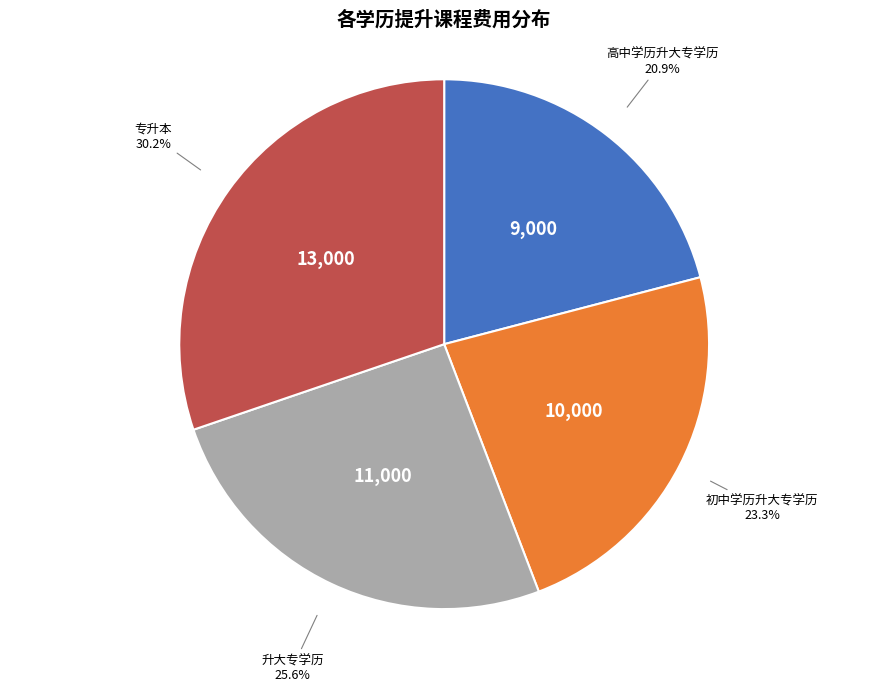

Does any single category account for the majority?

No